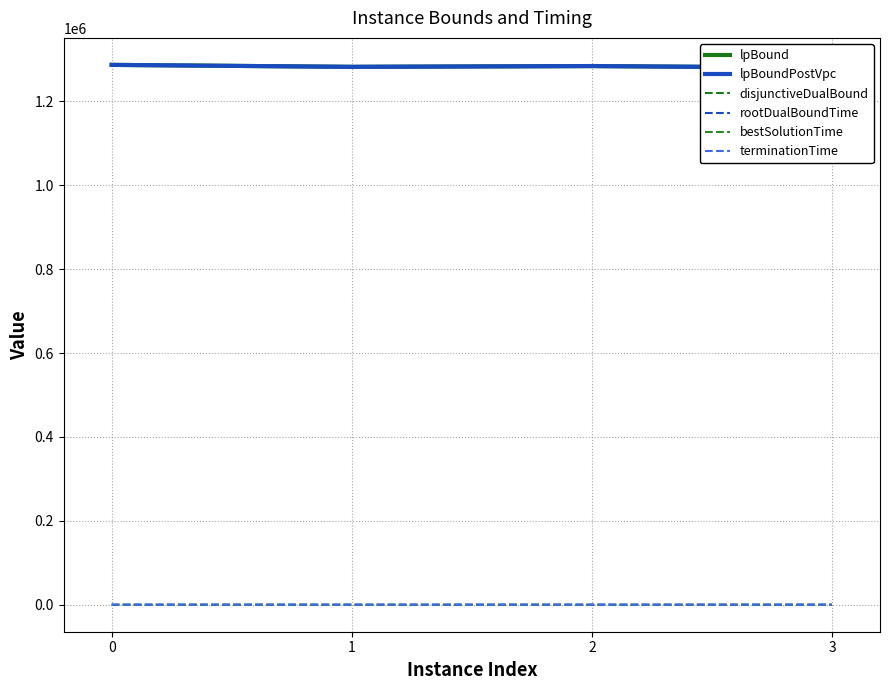

How many data points does each series have?

4